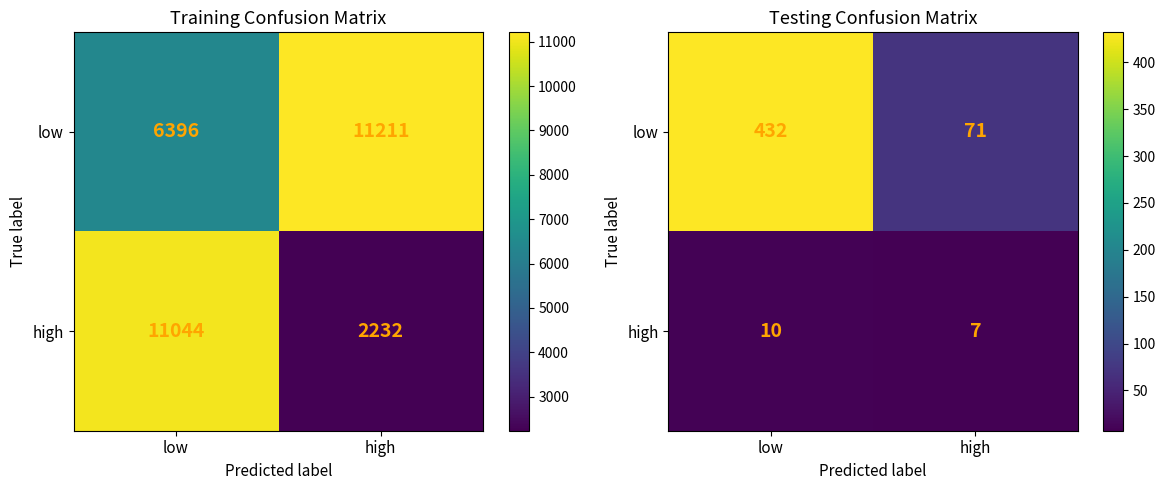

What is the difference between the highest and lowest values at high?

64